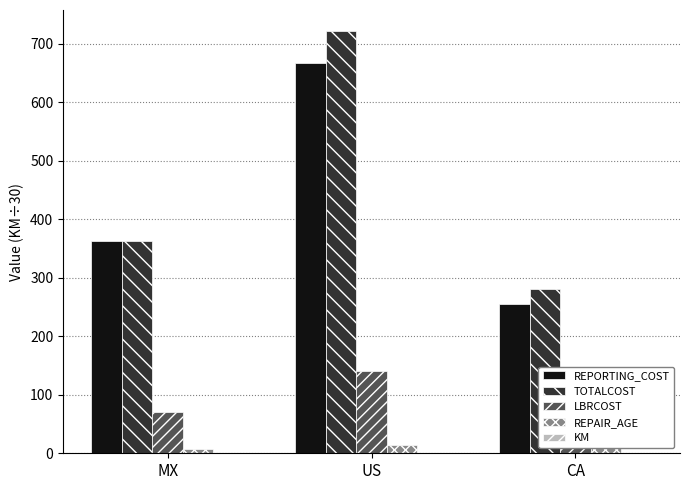

At which category is the sum across all series the highest?

US